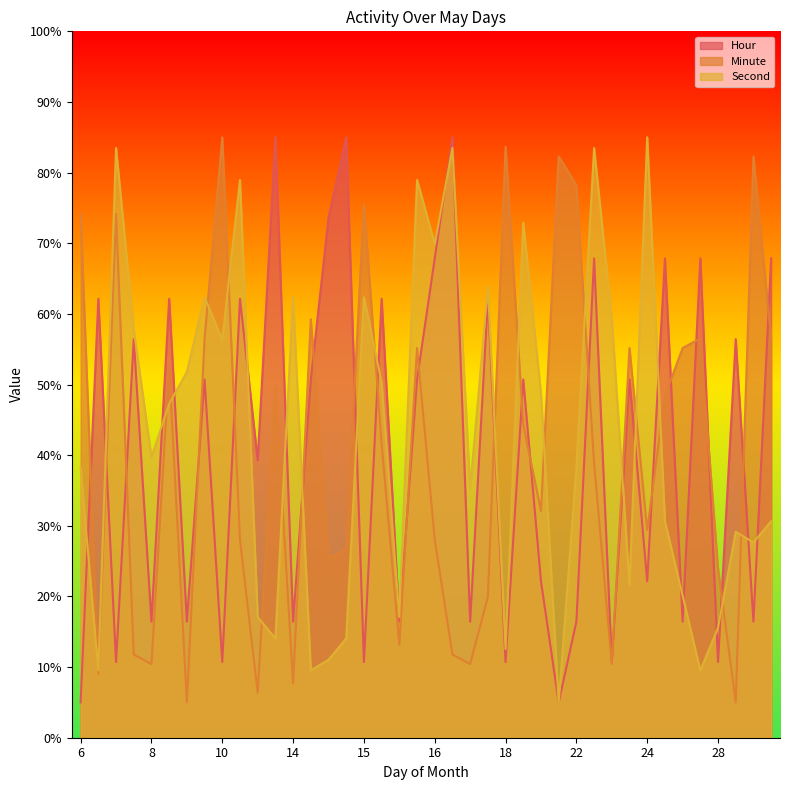

How many intersections are there between Minute and Second?

18